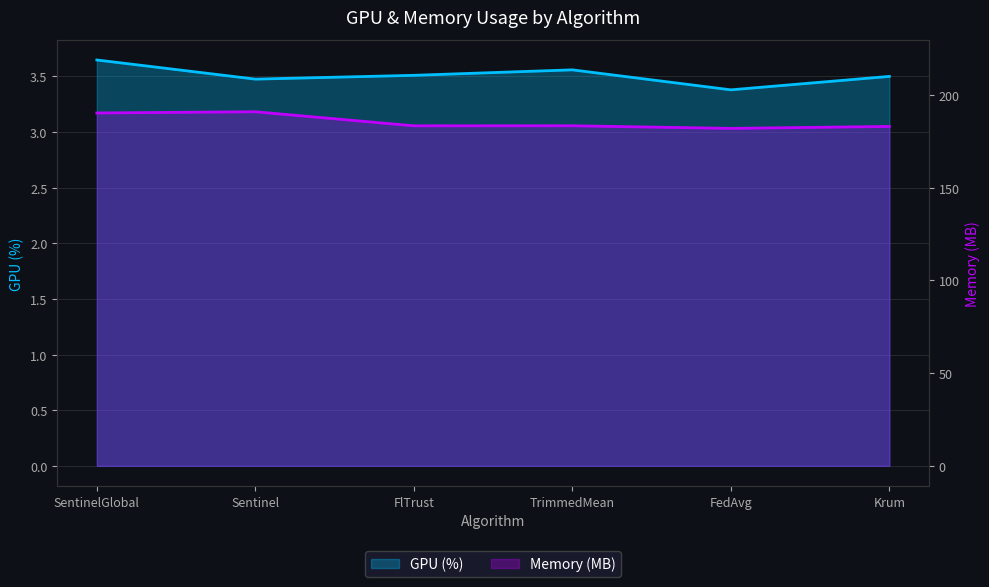

Does the chart display data point markers on the line(s)?

No